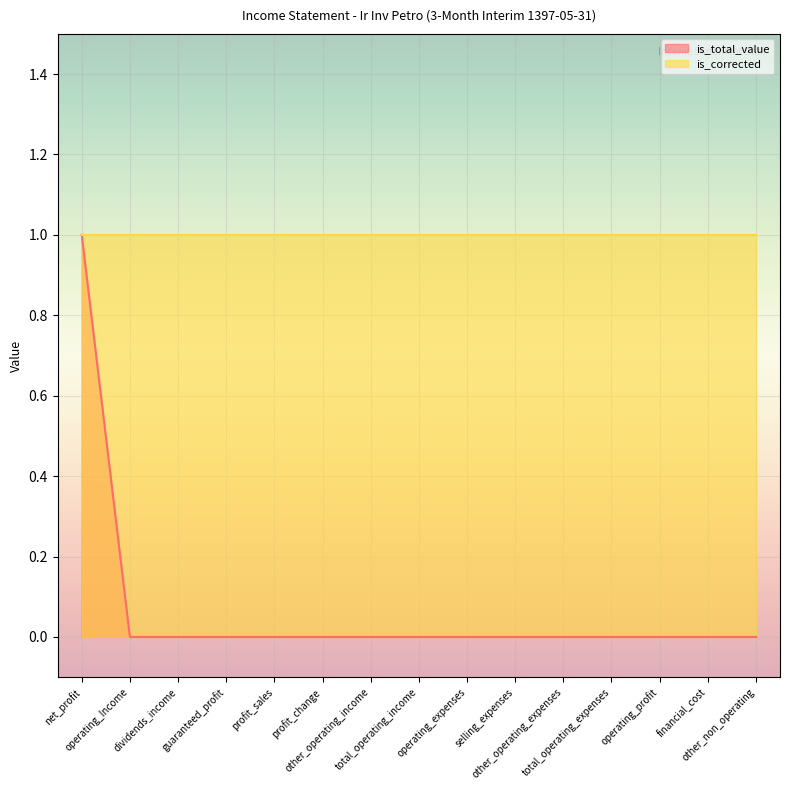

How many values are above zero?

1